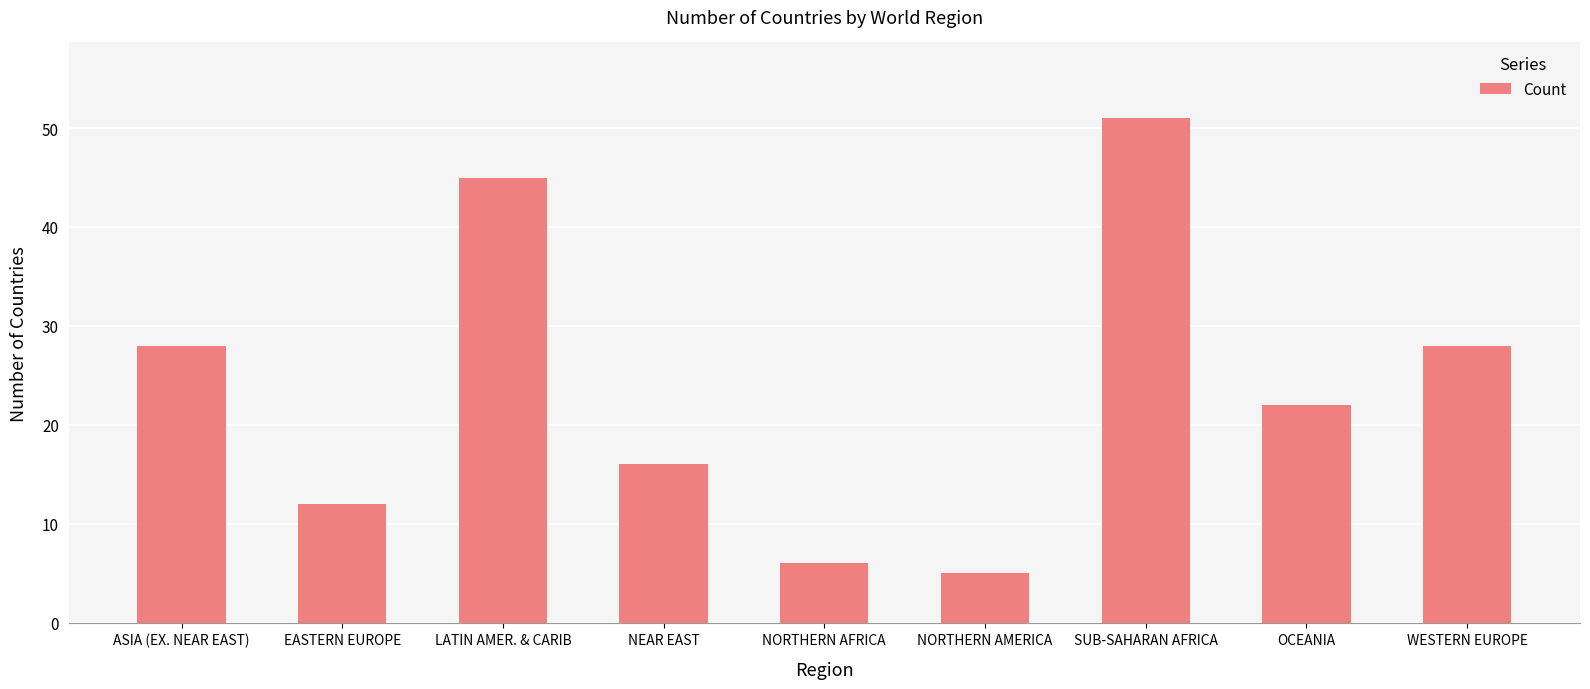

How many bars are there in total?

9